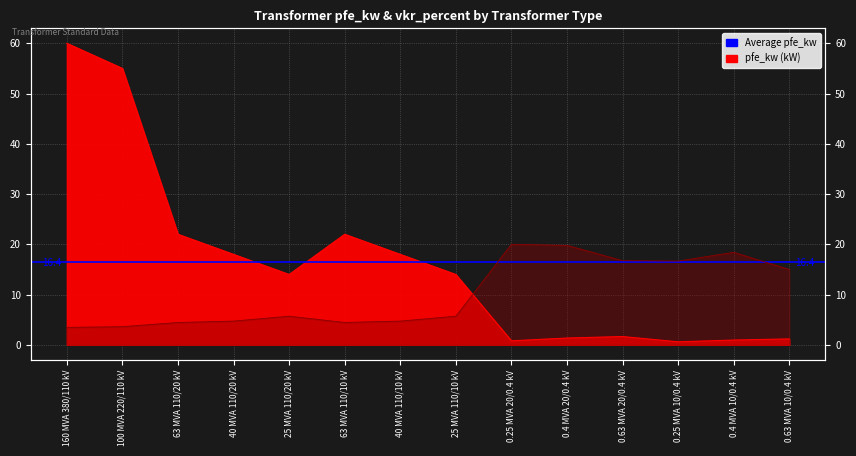

Reading left to right, what are all the values shown in this chart?

pfe_kw: 60.0	55.0	22.0	18.0	14.0	22.0	18.0	14.0	0.8	1.4	1.6	0.6	0.9	1.2
vkr_percent: 3.5	3.6	4.4	4.7	5.7	4.4	4.7	5.7	20.0	19.8	16.7	16.7	18.4	15.0